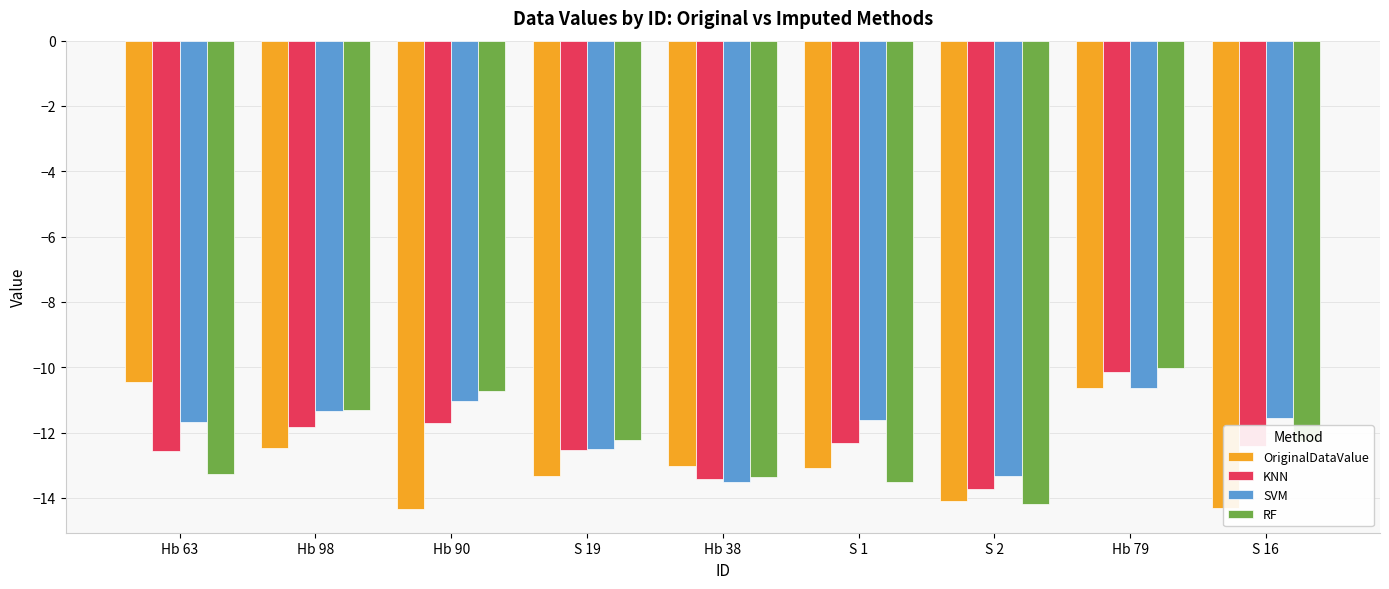

What is the maximum value for KNN?

-10.2